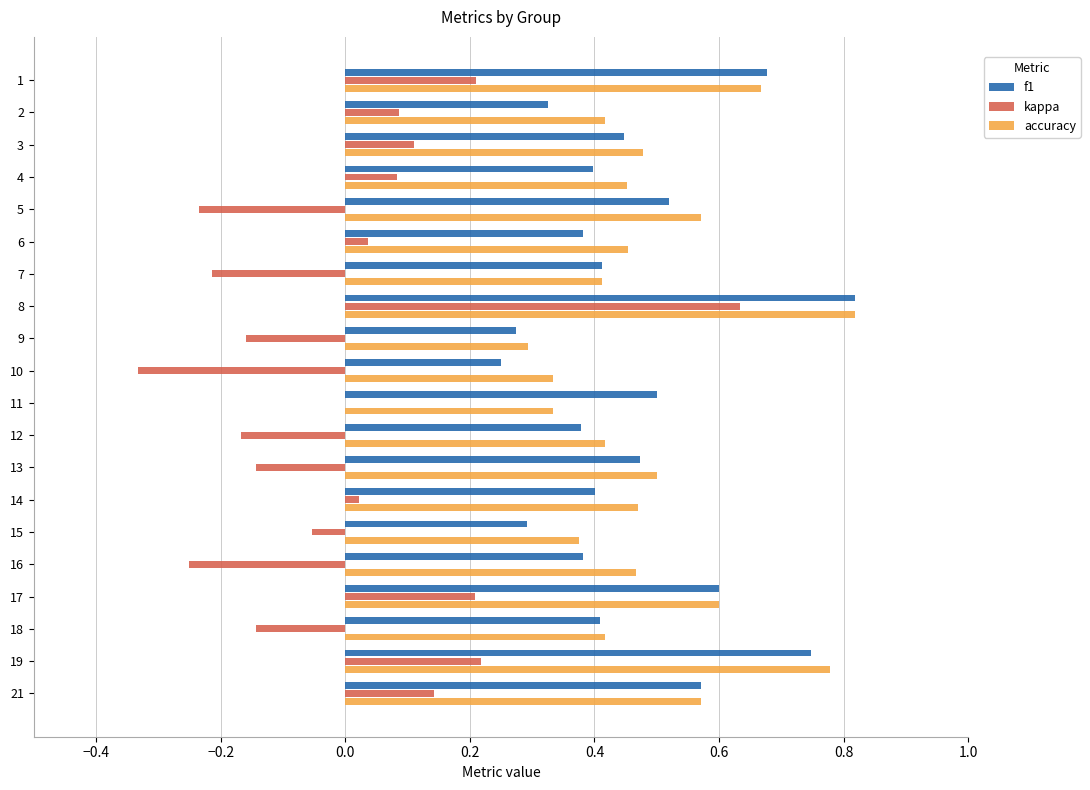

What is the total value across all series at 3?

1.0